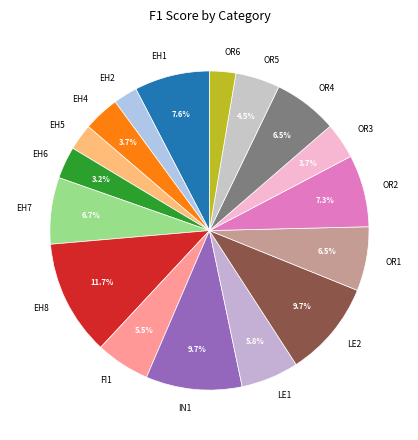

True or false: EH7 accounts for 13% of the total.

False